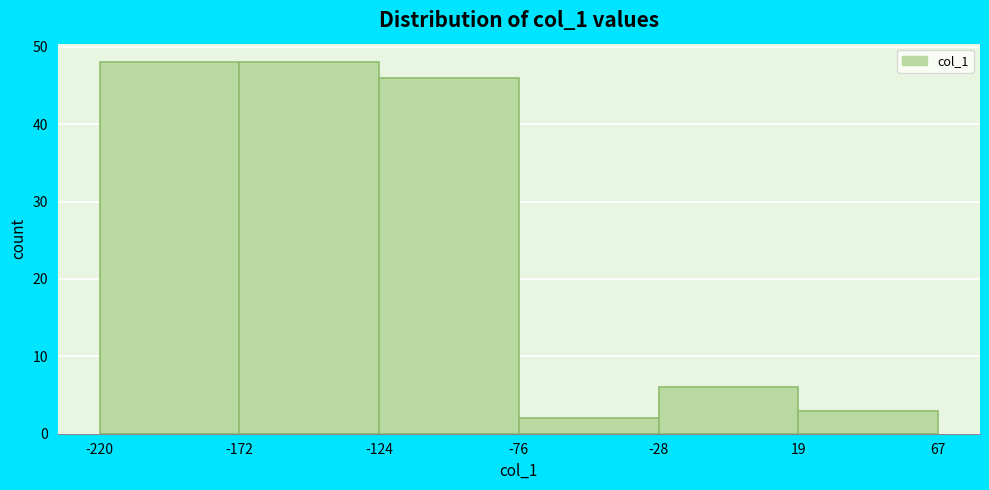

Reading left to right, transcribe this chart: for each bar, give the range it covers on the x-axis and its height. The values are not printed on the chart, so give them approximately, as read against the axis.

-220 to -172: 48
-172 to -124: 48
-124 to -76: 46
-76 to -28: 2
-28 to 19: 6
19 to 67: 3